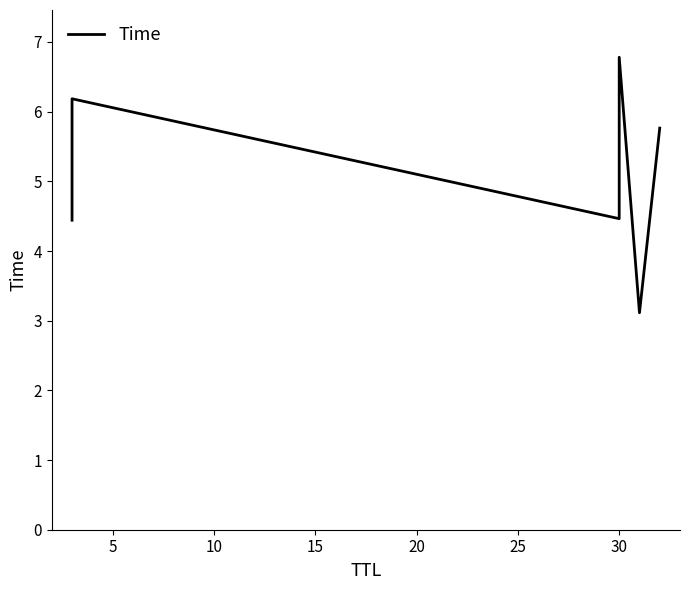

What is the minimum value shown in the chart?

3.1